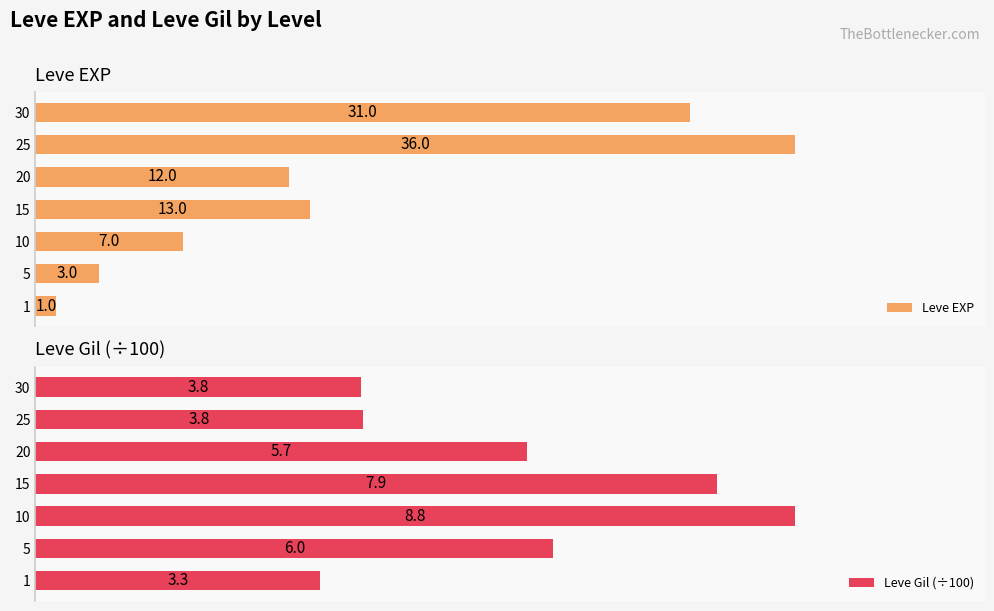

What is the sum of all Leve EXP values?

103.0